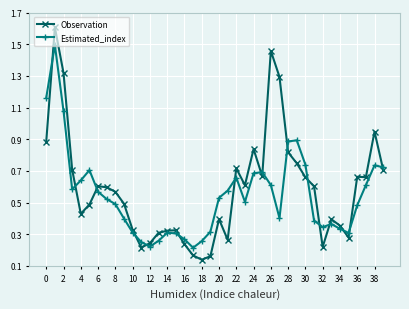

What is the highest value of the Observation series?

1.6